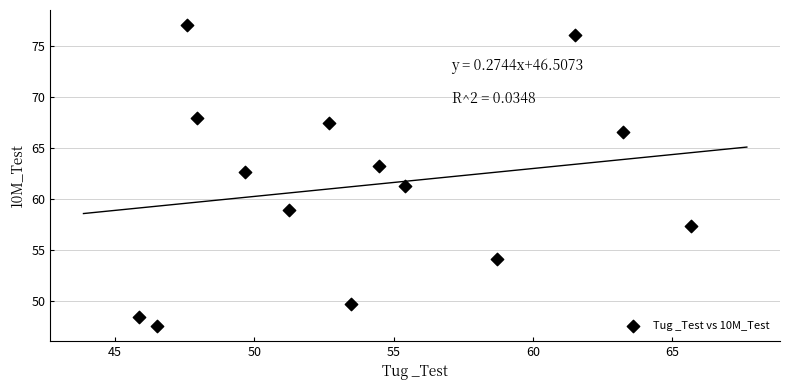

List the coordinates of all points as (X, Y) pairs, reading left to right.

(45.9, 48.4)  (46.5, 47.5)  (47.6, 77.1)  (48.0, 67.9)  (49.7, 62.6)  (51.3, 58.9)  (52.7, 67.4)  (53.5, 49.6)  (54.5, 63.2)  (55.4, 61.3)  (58.7, 54.1)  (61.5, 76.1)  (63.2, 66.6)  (65.7, 57.3)